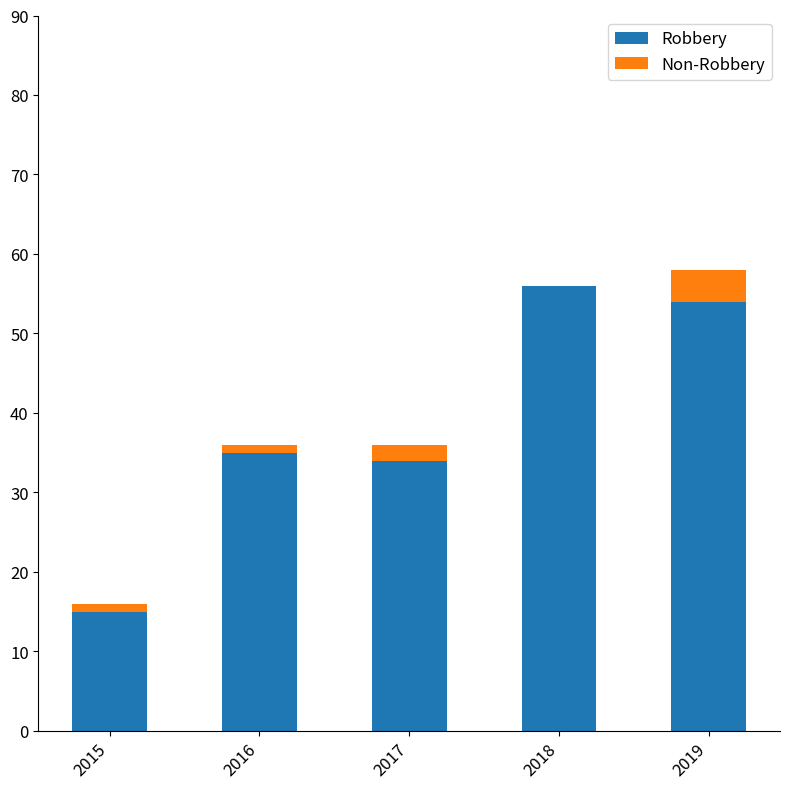

The Robbery series shows 25 at 2015. True or false?

False